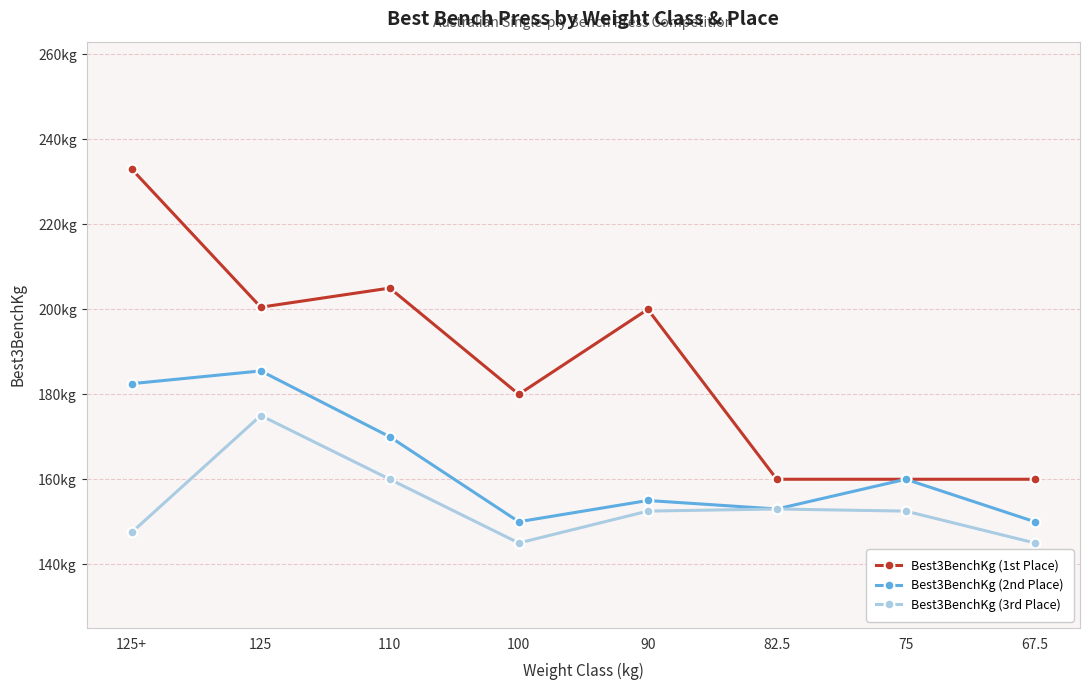

Reading left to right, transcribe all the data shown in this chart.

Best3BenchKg (1st Place): 233.0	200.5	205.0	180.0	200.0	160.0	160.0	160.0
Best3BenchKg (2nd Place): 182.5	185.5	170.0	150.0	155.0	153.0	160.0	150.0
Best3BenchKg (3rd Place): 147.5	175.0	160.0	145.0	152.5	153.0	152.5	145.0